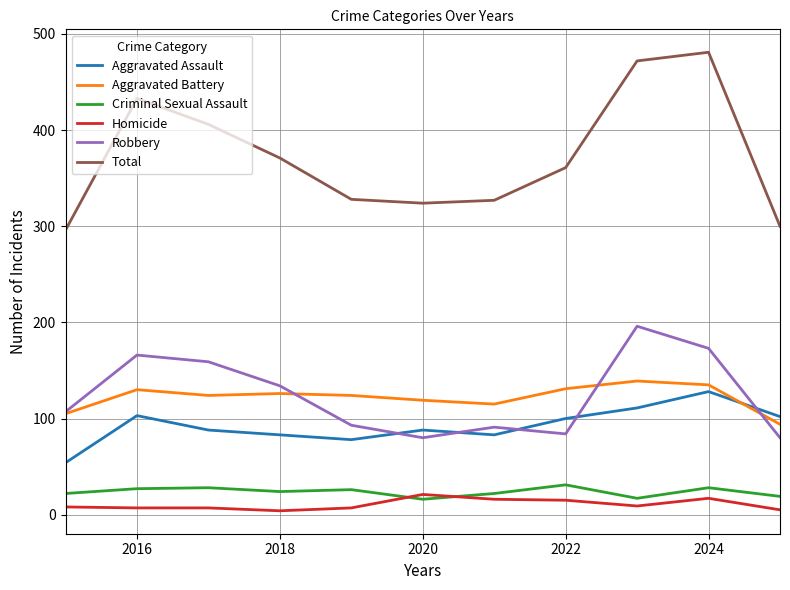

What is the lowest value of the Total series?

296